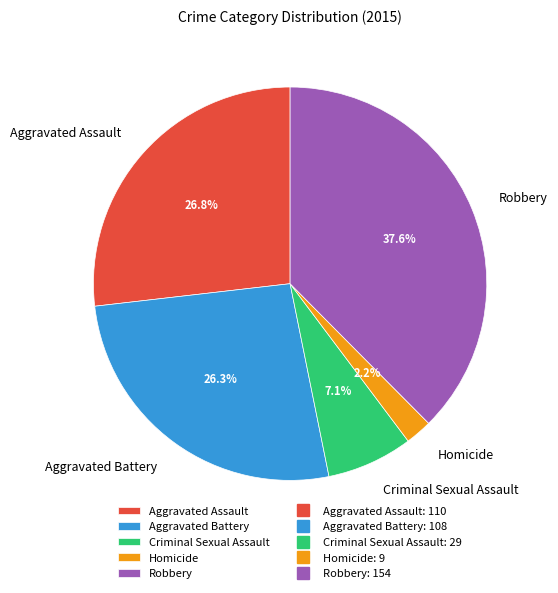

To the nearest percent, what portion does Aggravated Assault represent?

27%